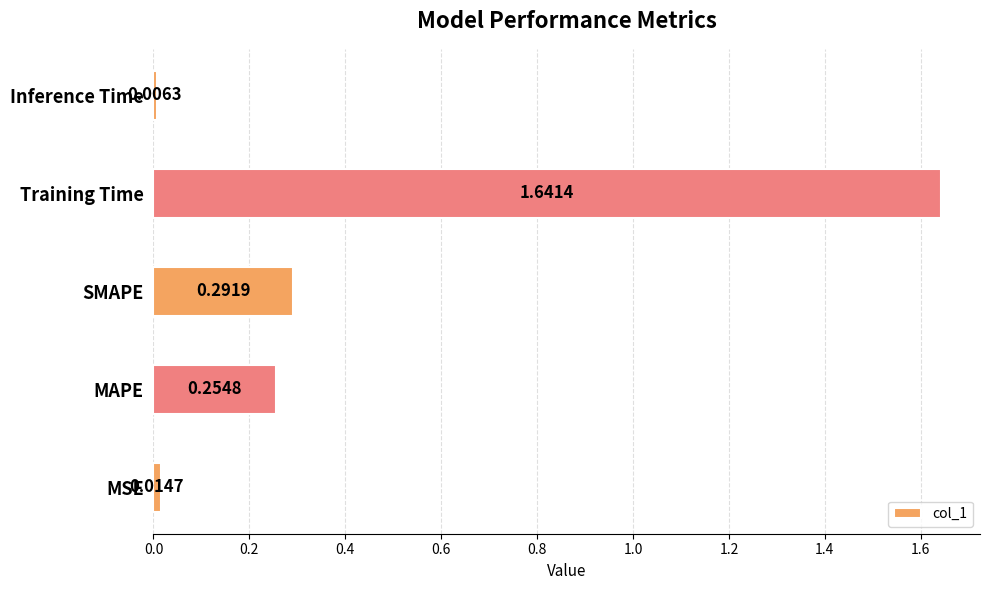

At which label is the value closest to 0?

Inference Time